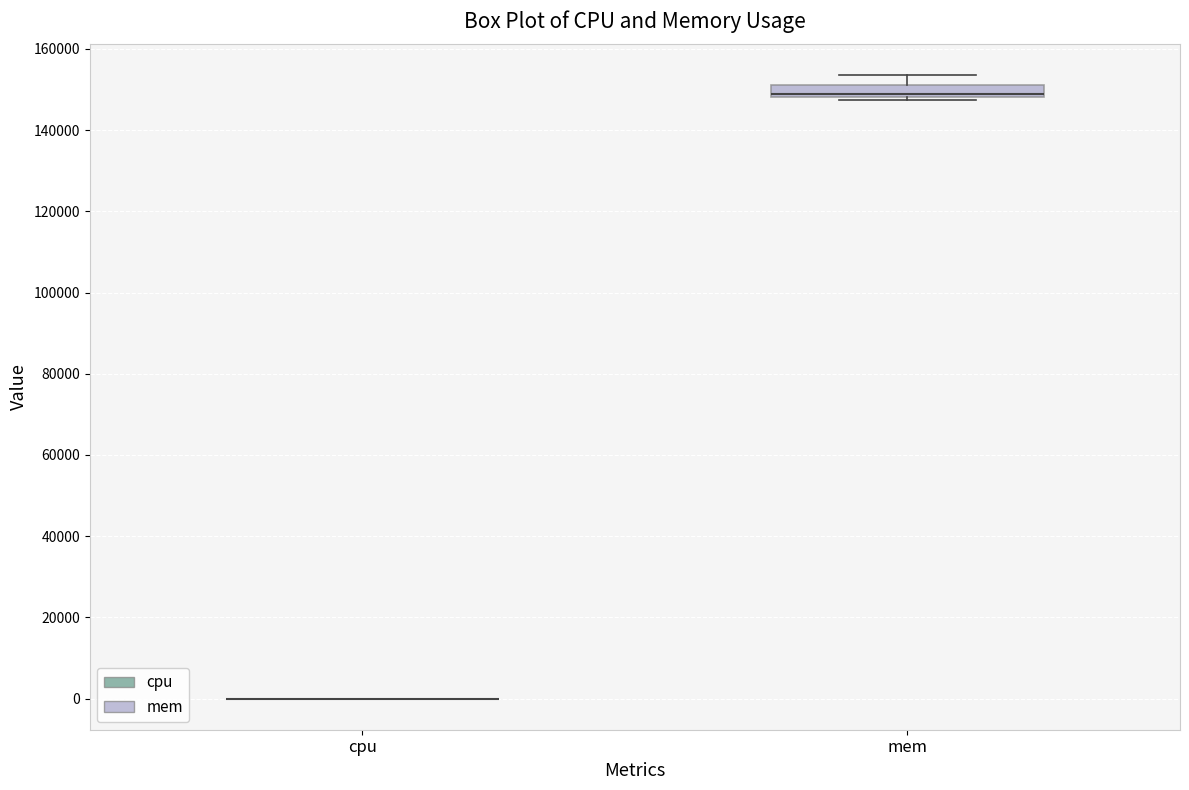

Where is the upper edge of the box for mem on the y-axis? The values are not printed on the chart, so give them approximately, as read against the axis.

152000